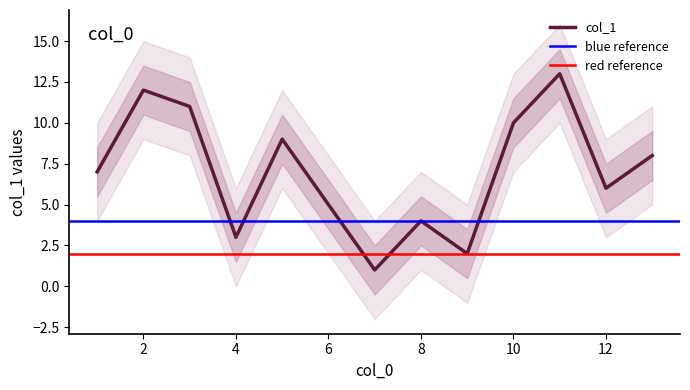

Rank the categories by value from highest to lowest.

11, 2, 3, 10, 5, 13, 1, 12, 6, 8, 4, 9, 7